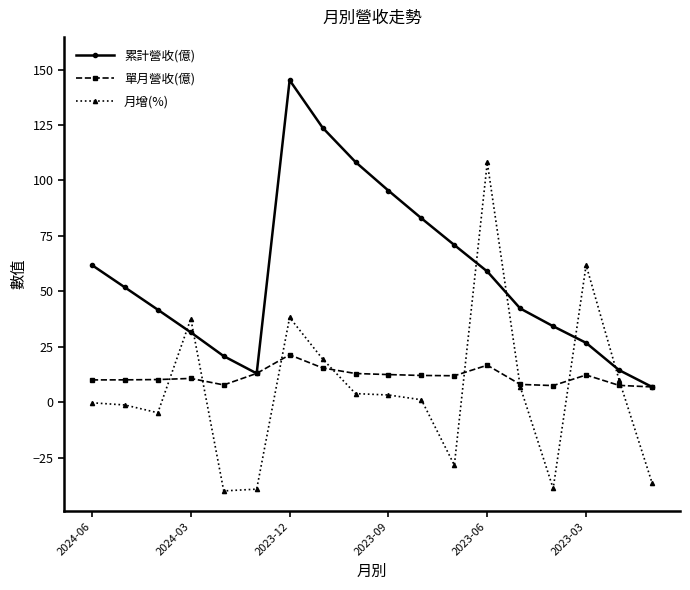

What is the value of the 單月營收(億) point at the 2nd from the left?

10.1